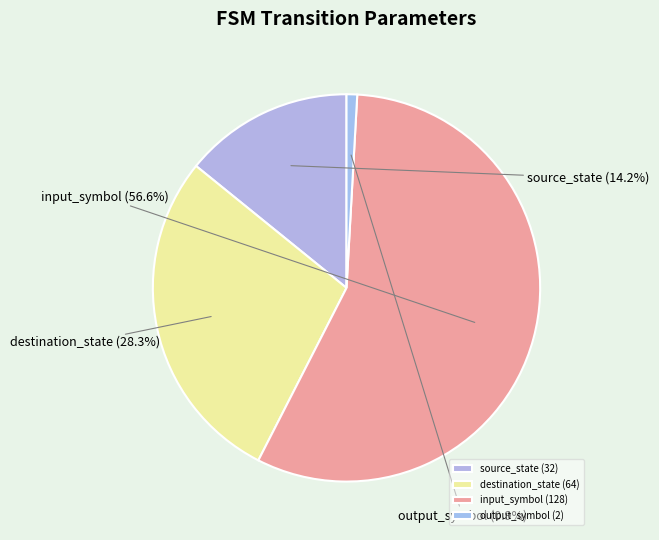

The input_symbol slice represents 48% of the pie. True or false?

False